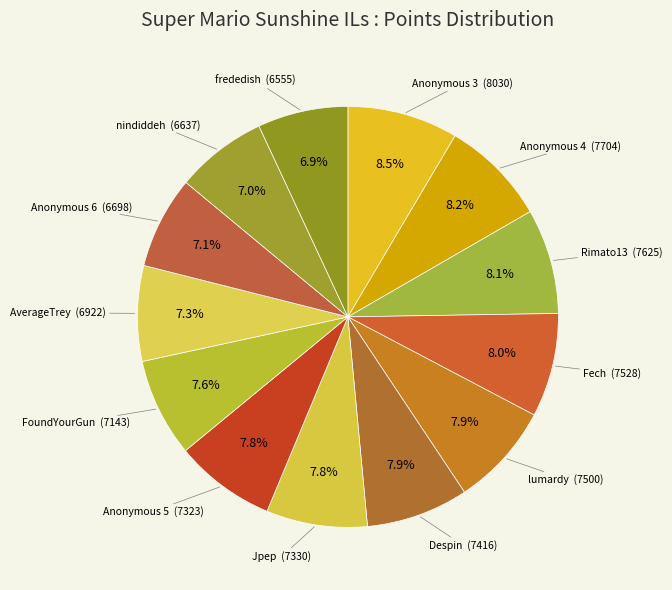

Does any single category account for the majority?

No